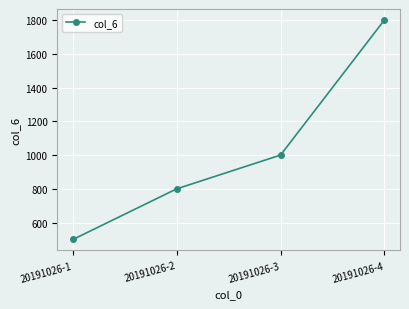

List the labels in order of value, smallest first.

20191026-1, 20191026-2, 20191026-3, 20191026-4